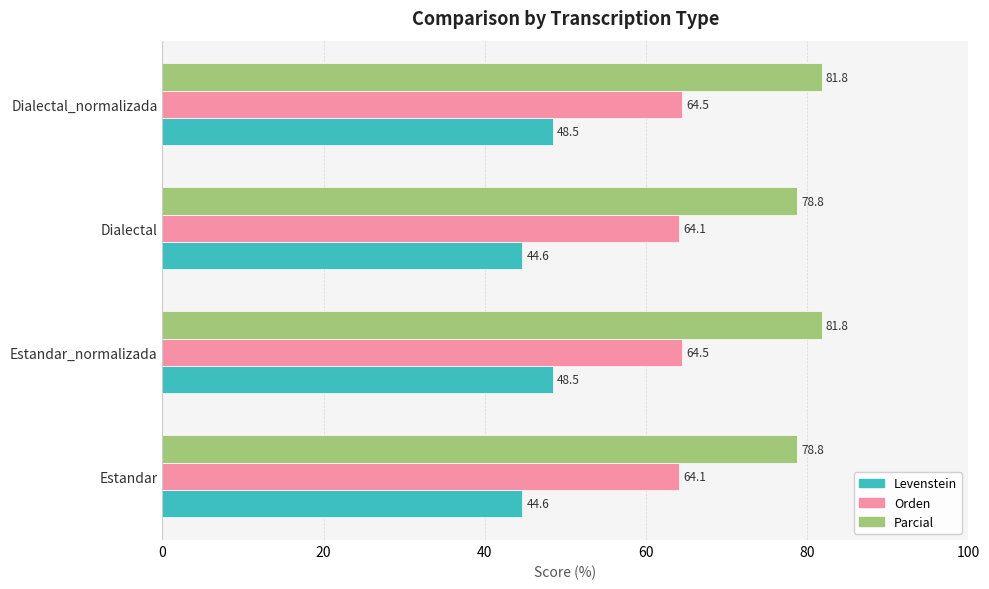

What is the difference between the maximum and second lowest values in the Orden series?

0.4